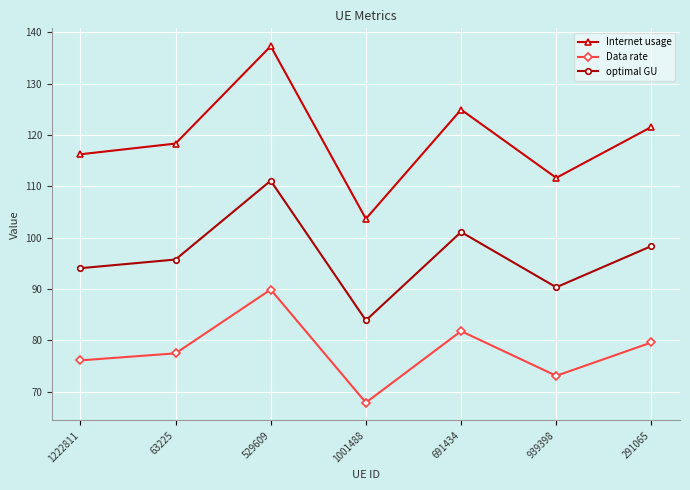

Read the optimal GU value at 939398.

90.3